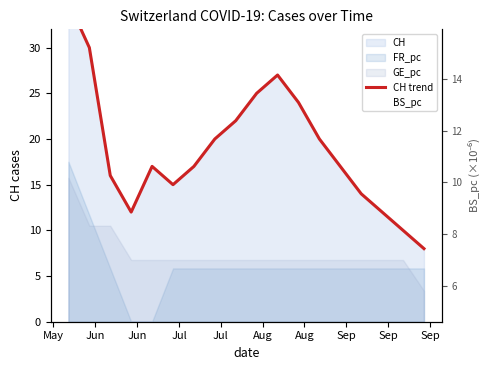

At how many categories does at least one series exceed 11?

16